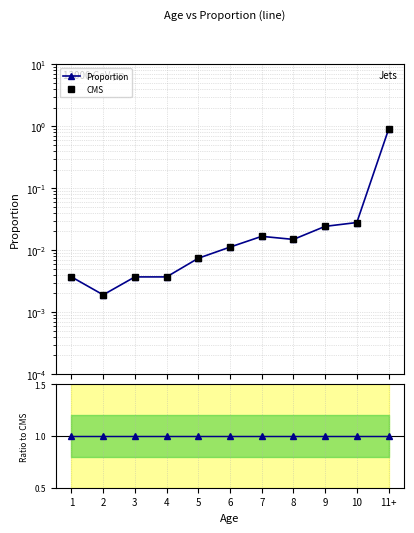

Rank the series by their maximum value, from highest to lowest.

Ratio to CMS, Proportion, CMS